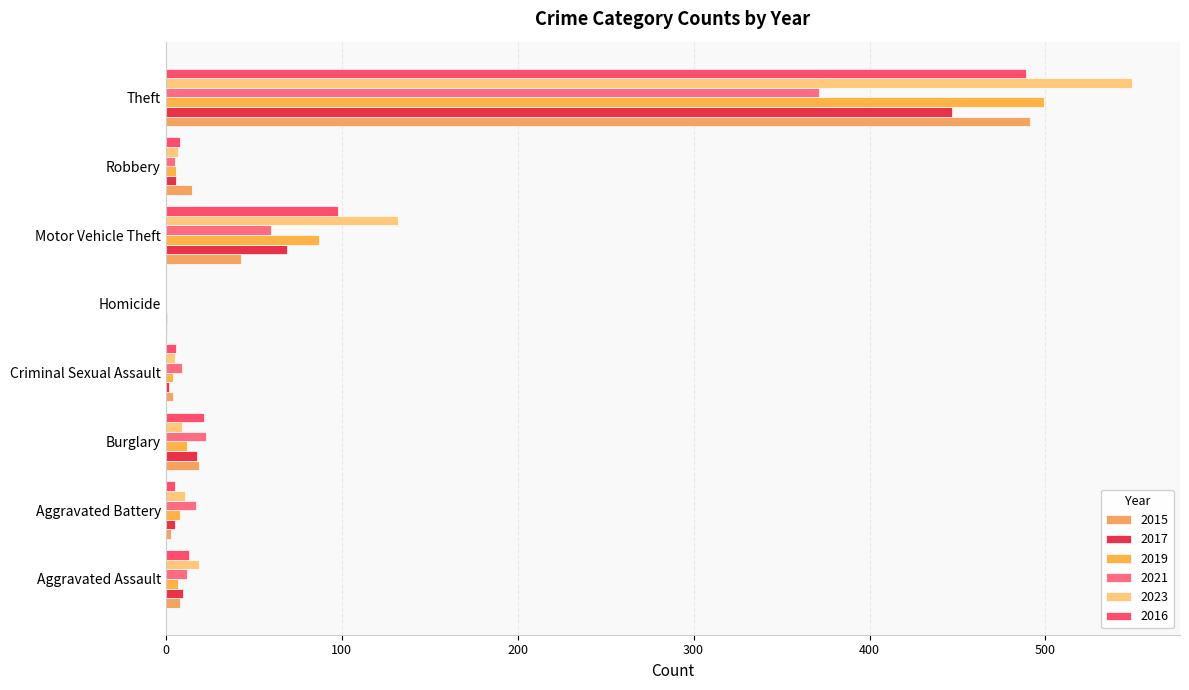

How many data points does each series have?

8